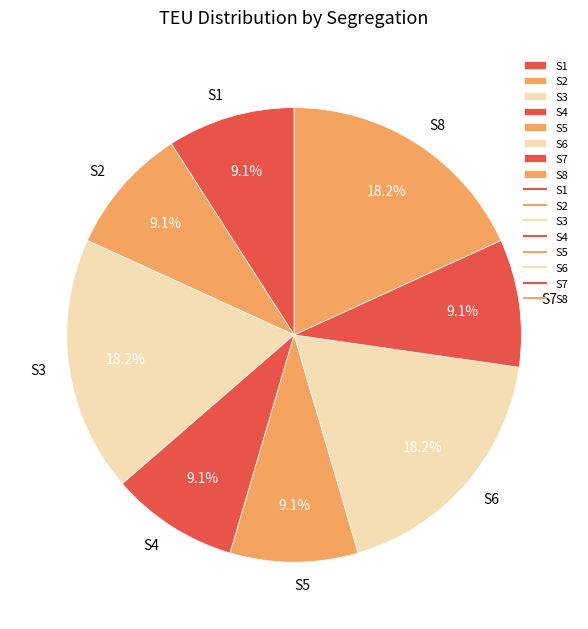

Is it true that S6 is 18% of the pie?

True